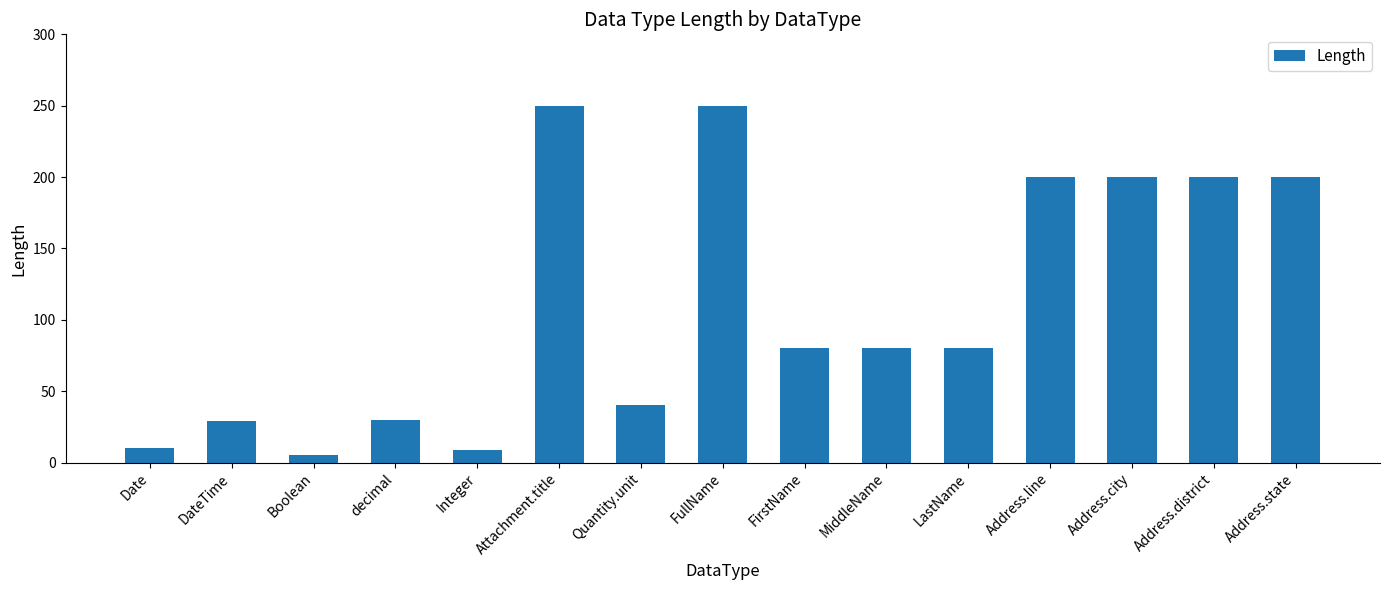

What position from the right is Attachment.title?

10